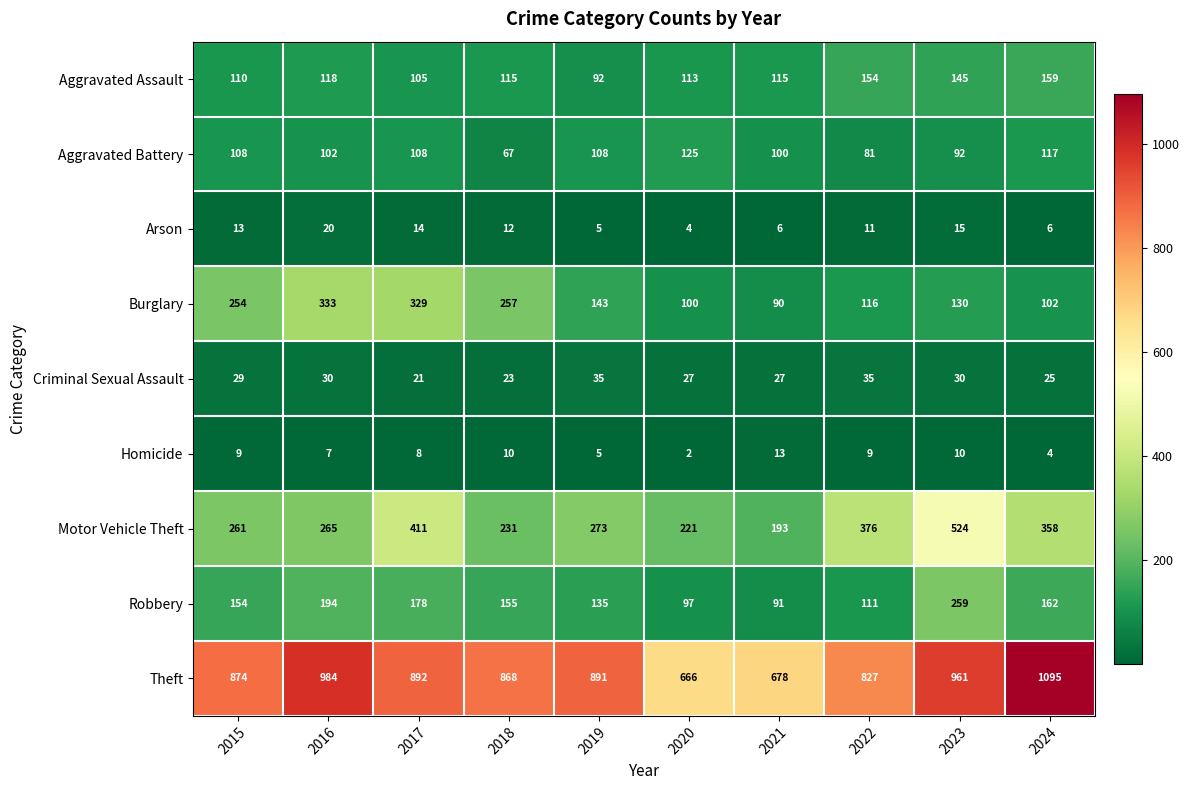

How many data points in Homicide are less than 9?

5